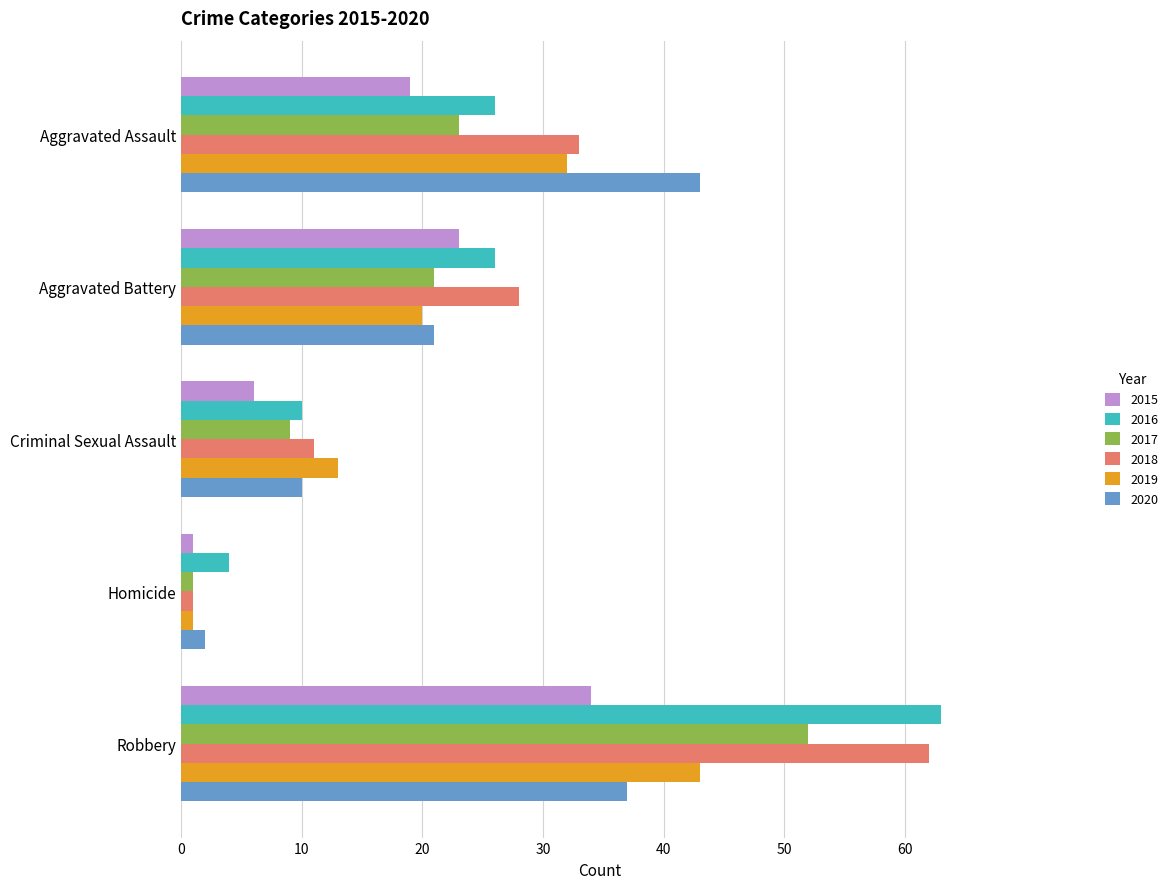

What is the minimum value for 2015?

1